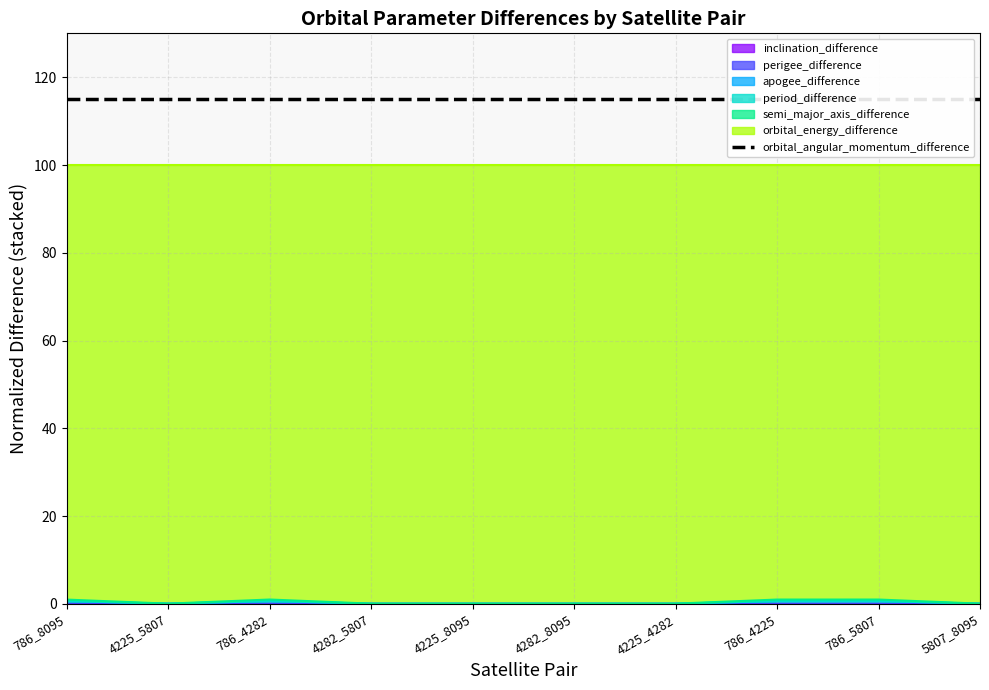

True or false: inclination_difference has a value of 0.0 at 4282_8095.

True